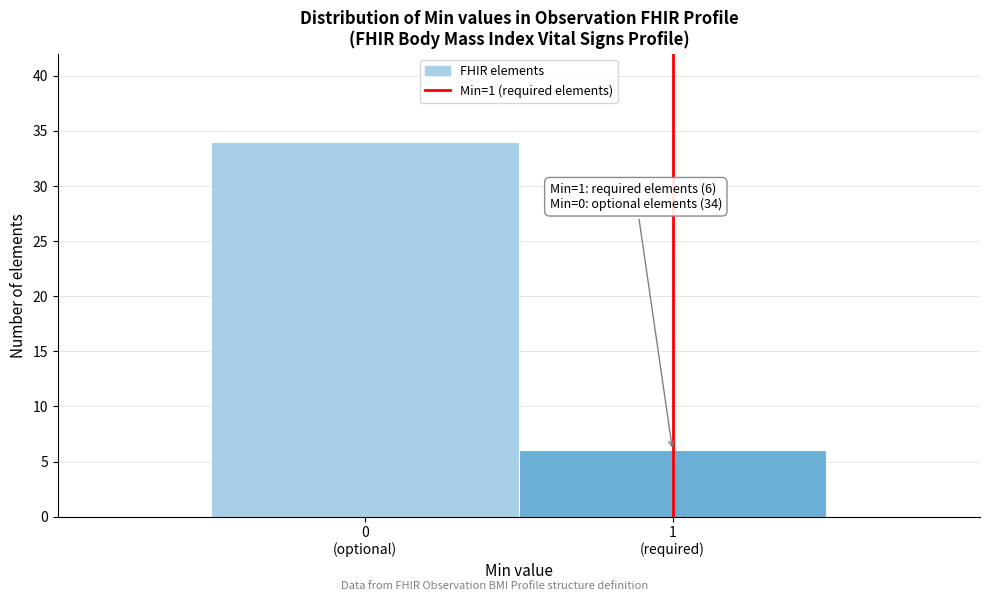

Reading left to right, transcribe all the data shown in this chart.

34	6